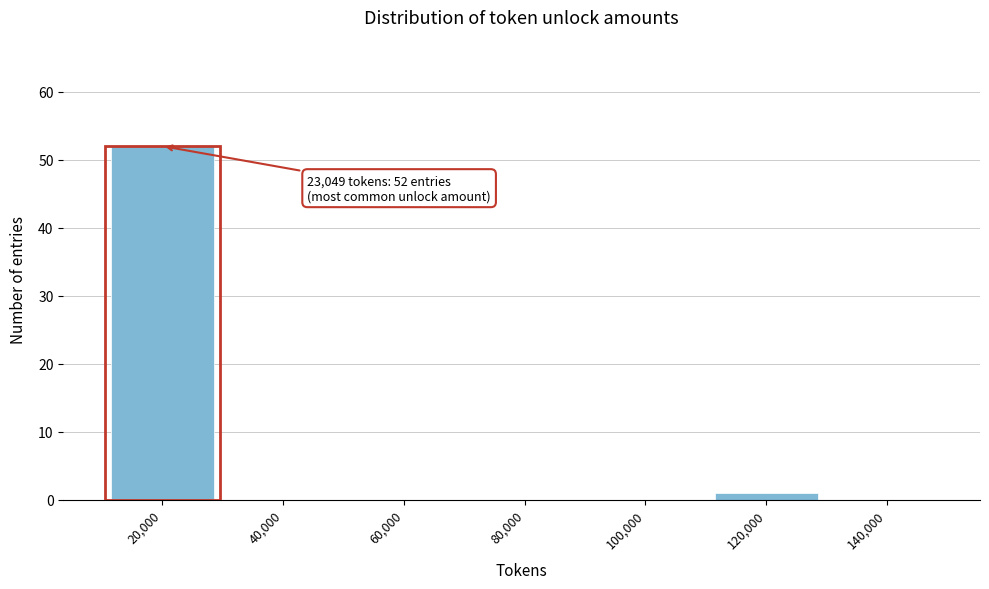

Reading left to right, what are all the values shown in this chart?

20,000=52	40,000=0	60,000=0	80,000=0	100,000=0	120,000=1	140,000=0